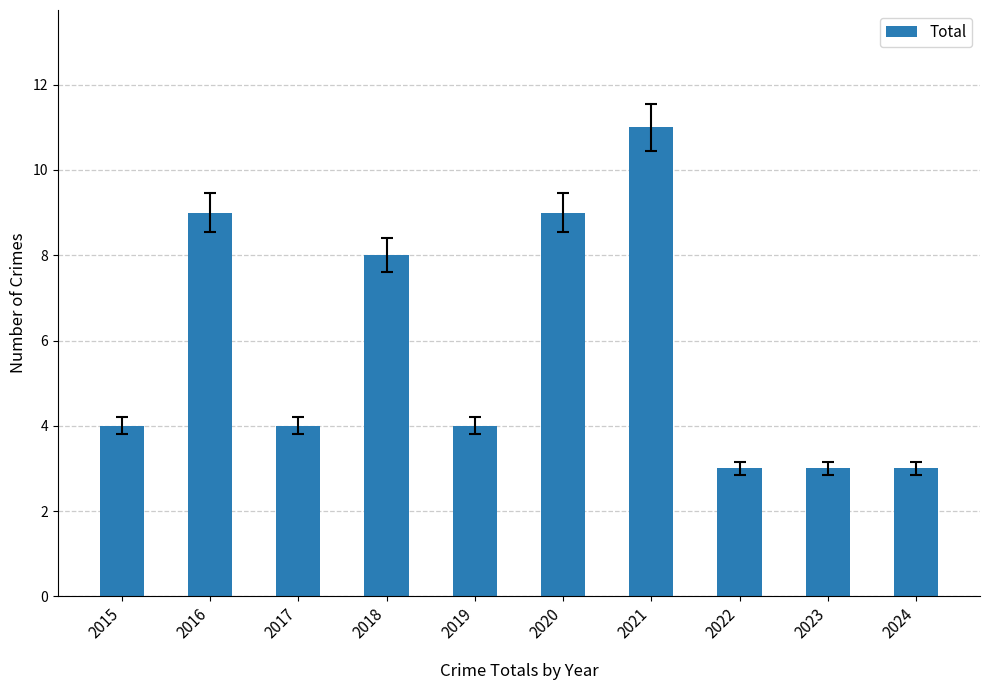

What is the sum of the values at 2016 and 2019?

13